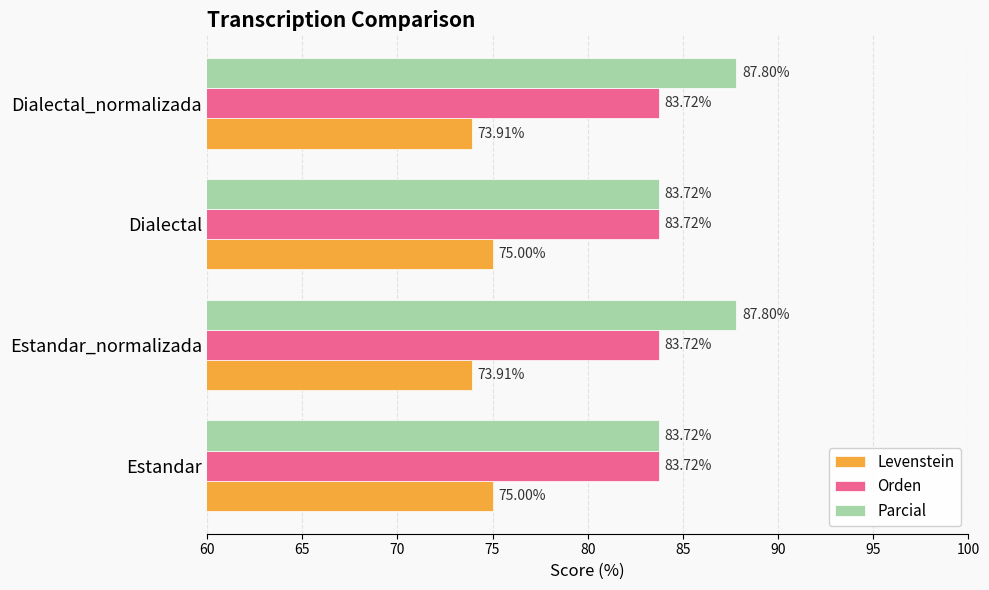

What is the spread (max minus min) of values at Dialectal?

8.7